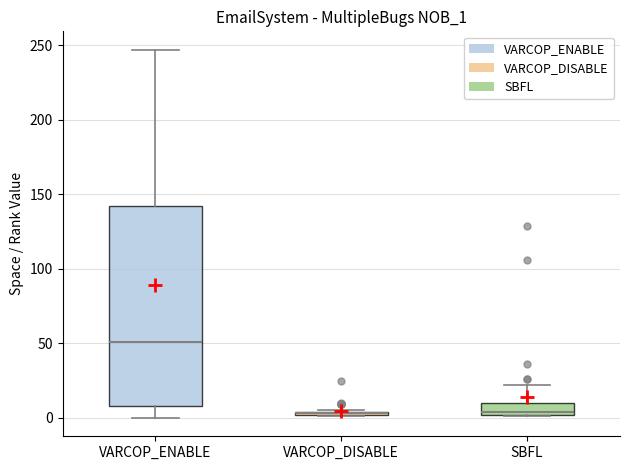

Which box is the tallest, from its lower edge to its upper edge?

VARCOP_ENABLE